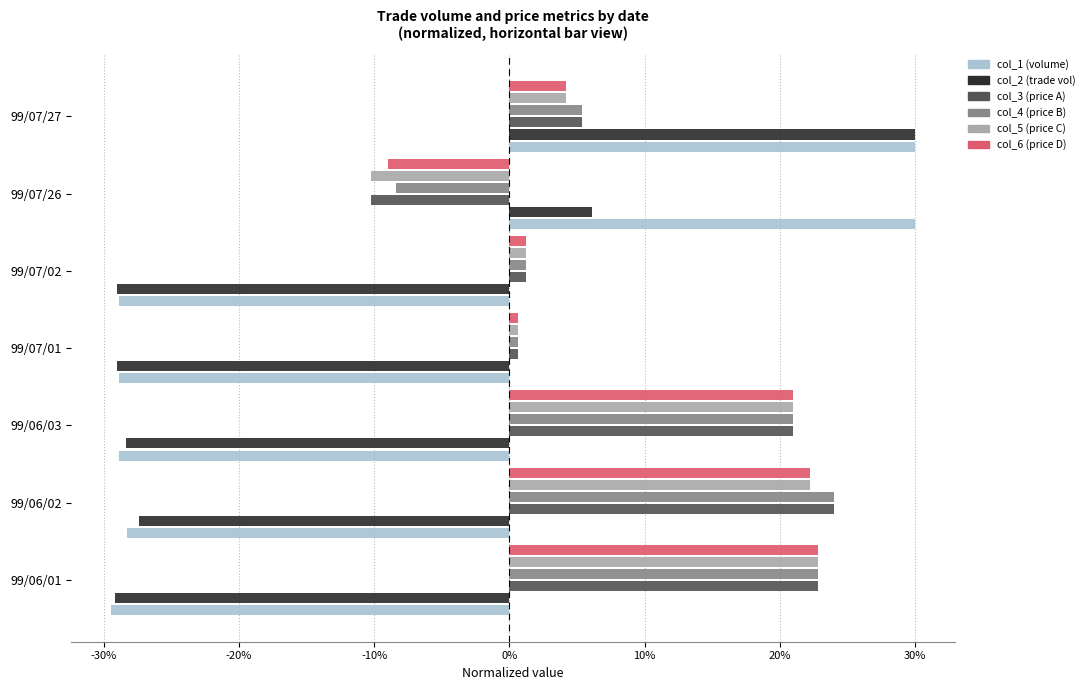

What is the highest value of the col_6 (price D) series?

0.2